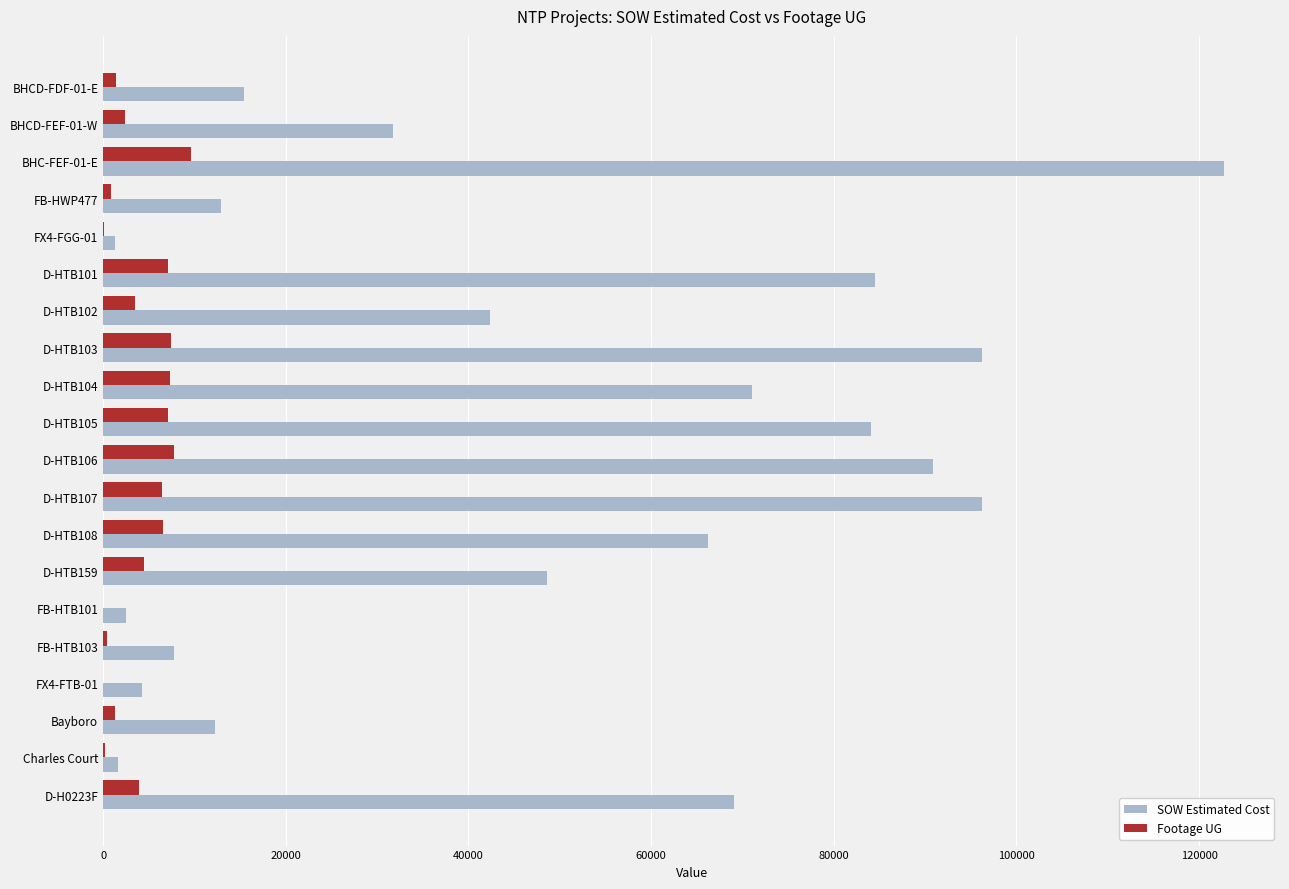

Which series changed the most between BHCD-FEF-01-W and D-HTB159?

SOW Estimated Cost